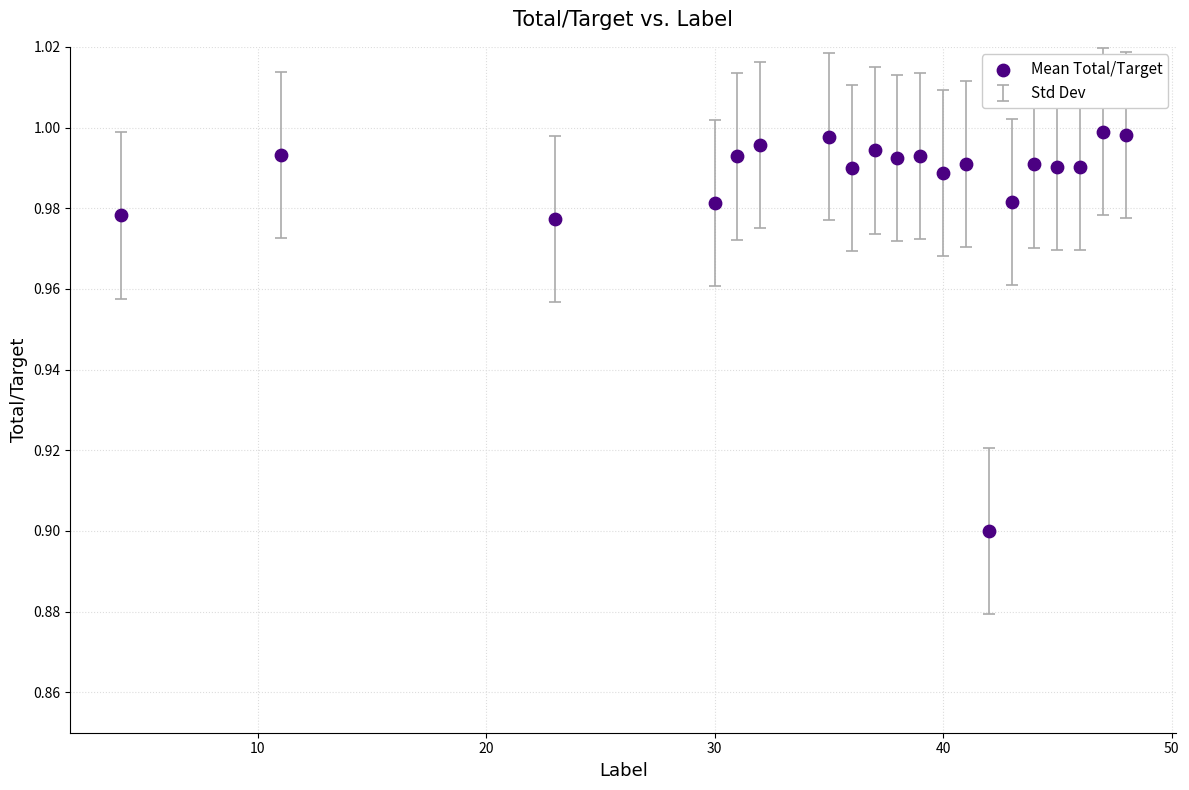

What Y value in the scatter plot is closest to 0?

0.9